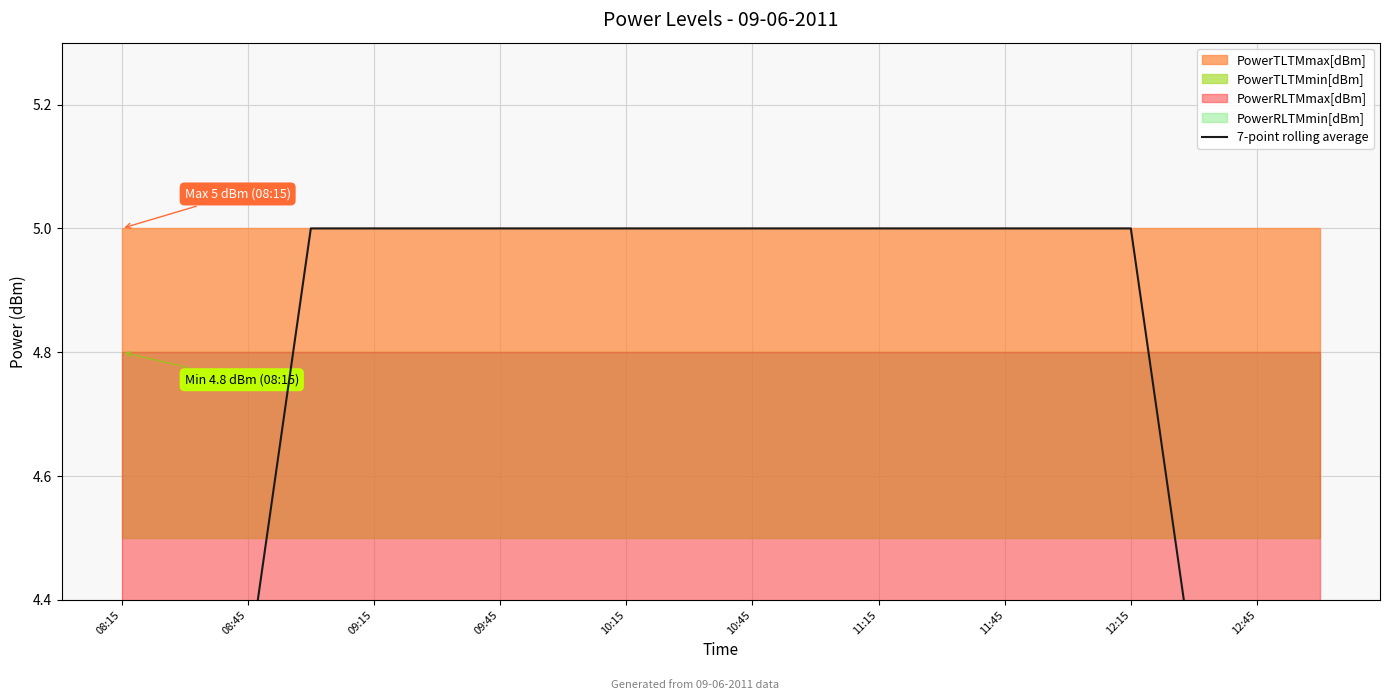

What is the minimum value shown in the chart?

2.9